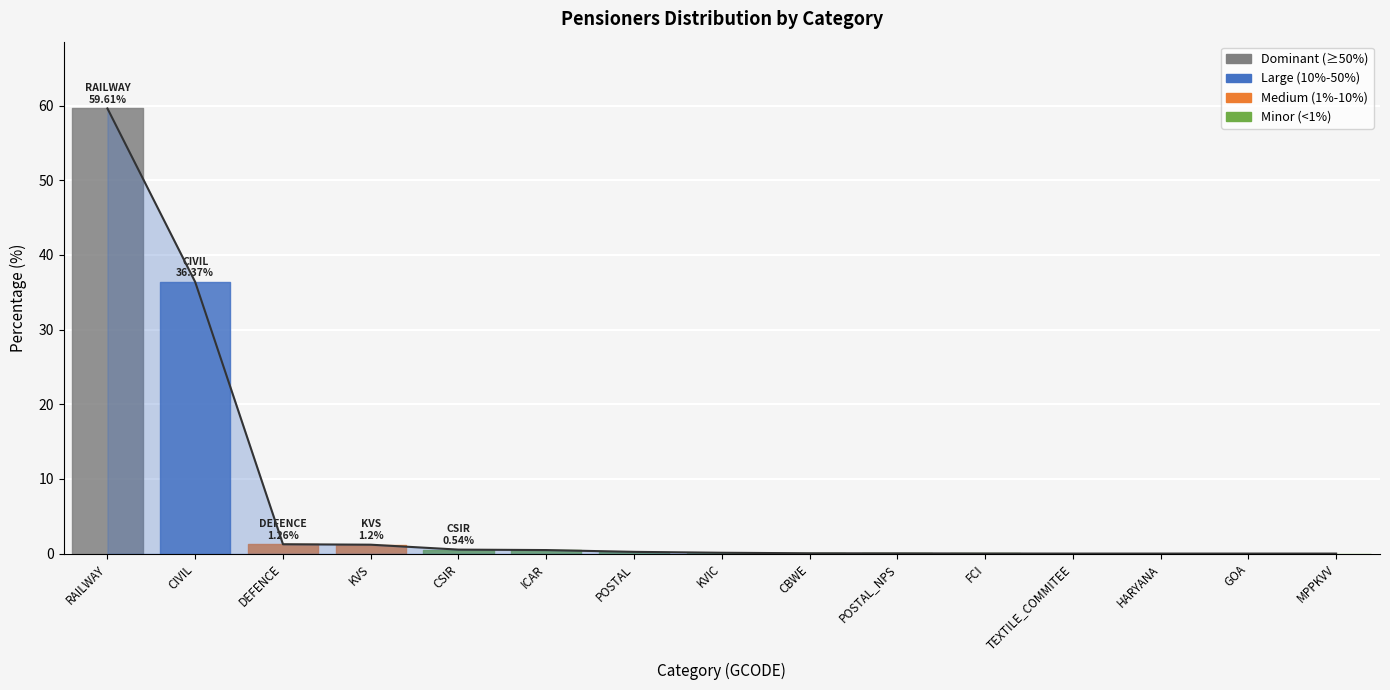

Reading right to left, what are all the values shown in this chart?

0.0	0.0	0.0	0.0	0.0	0.0	0.1	0.1	0.2	0.5	0.5	1.2	1.3	36.4	59.6